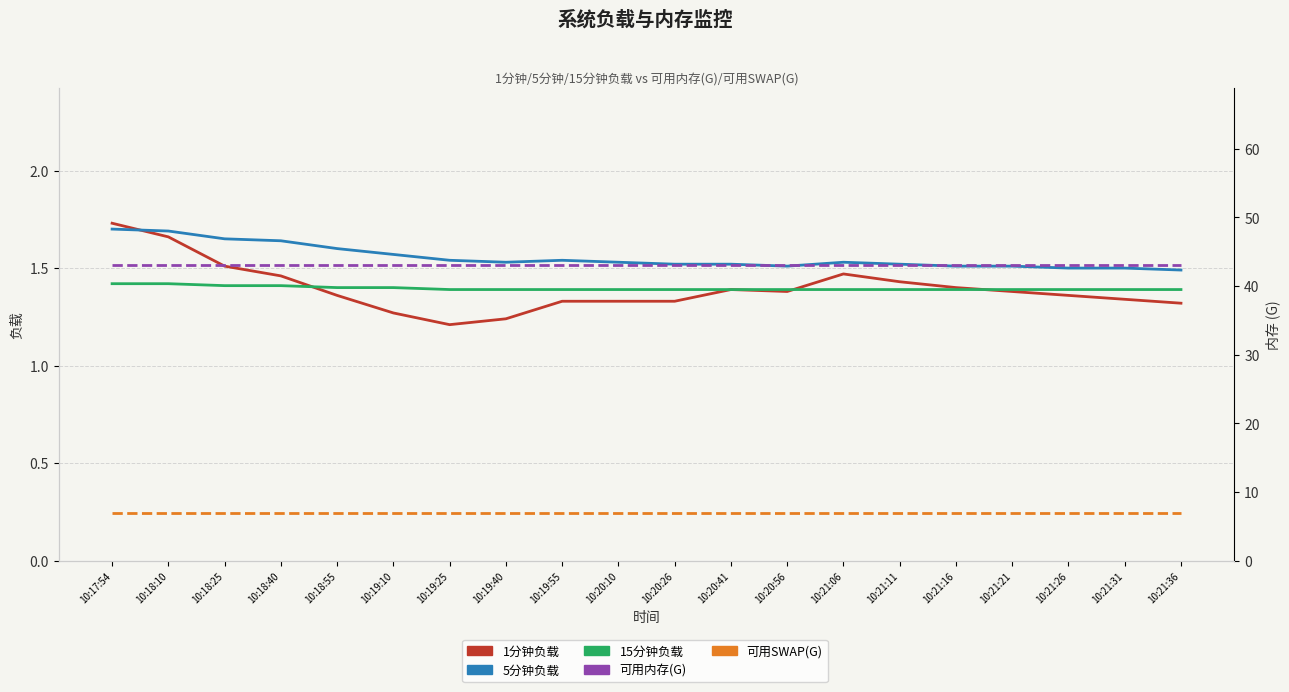

How many series are shown in this chart?

5